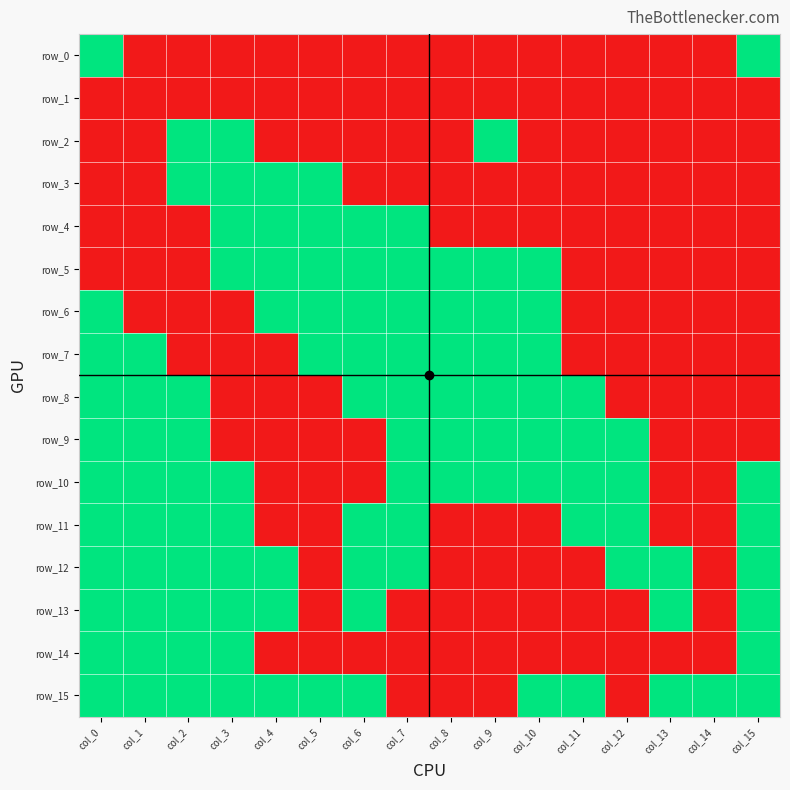

What is the difference between the maximum and second lowest values in the row_9 series?

1